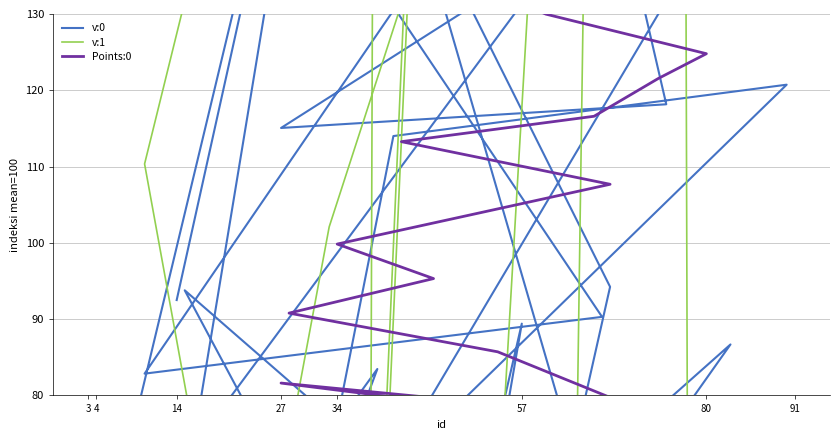

At how many categories does at least one series exceed -1575?

40